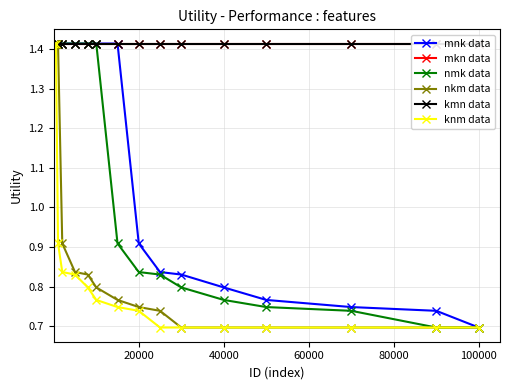

True or false: mnk data has a value of 1.4 at 20000.

False